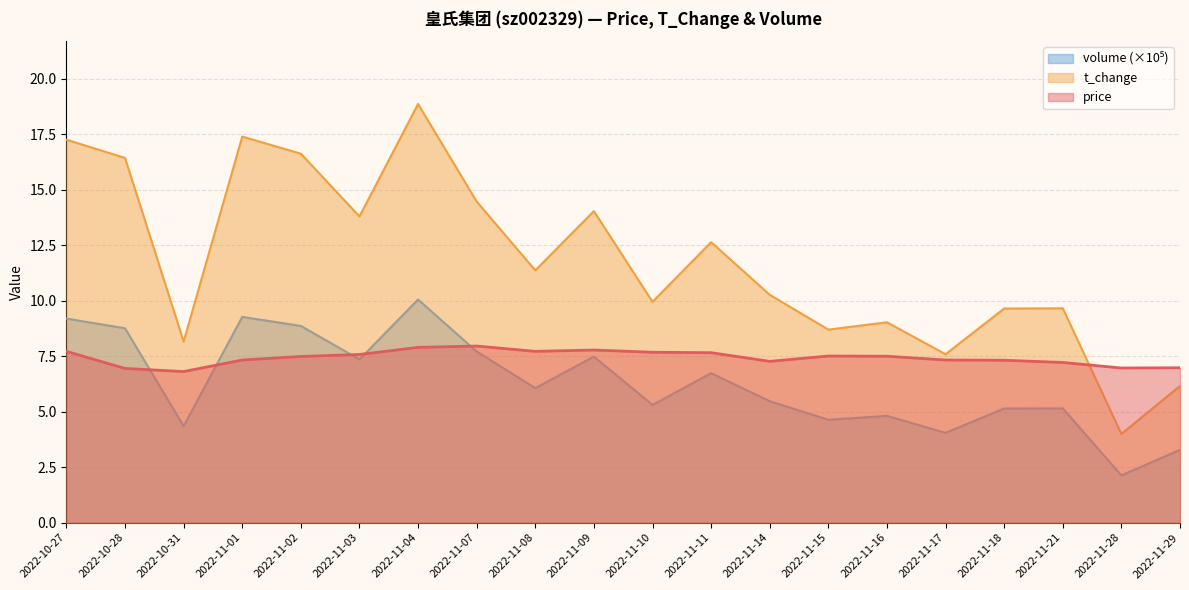

What is the average value of the volume_100k series?

6.3